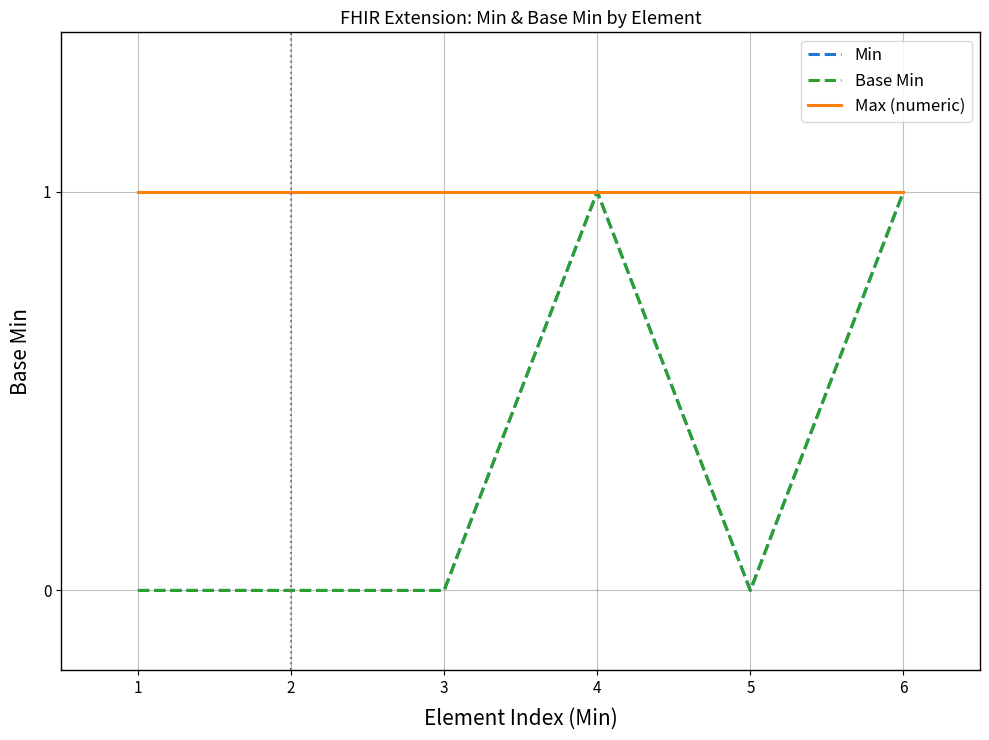

True or false: Min and Base Min cross at least once.

False